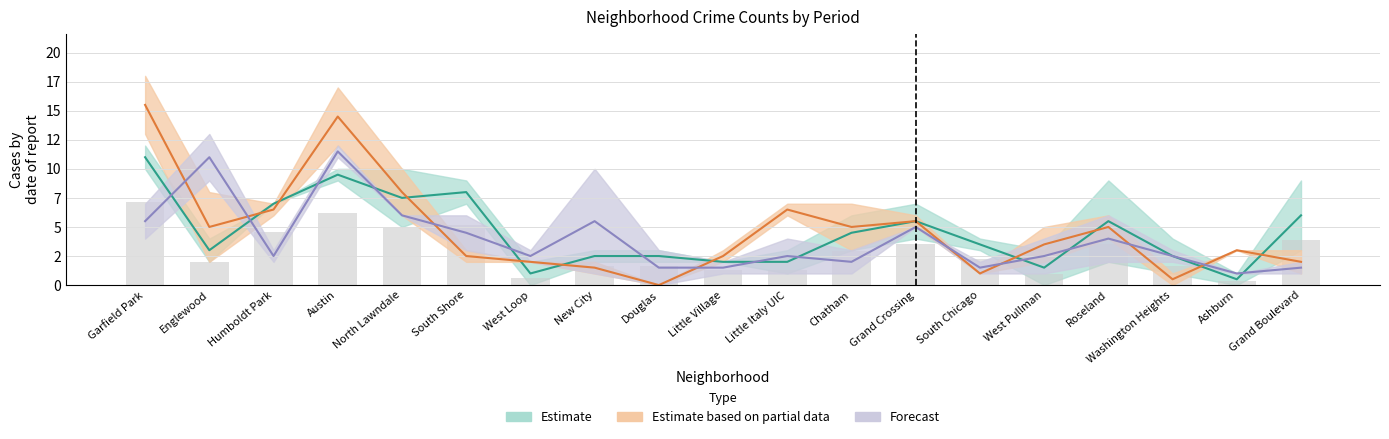

What is the label of the 16th bar from the right?

Austin